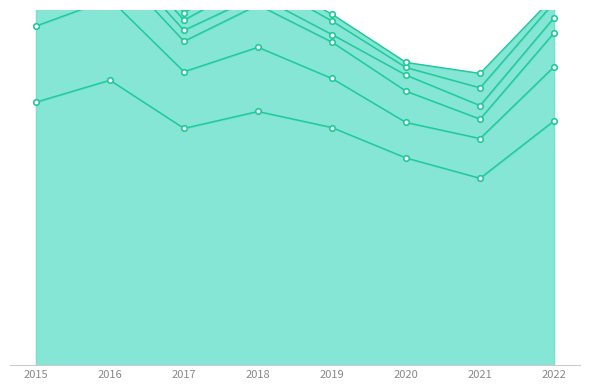

What is the spread (max minus min) of values at 2016?

324